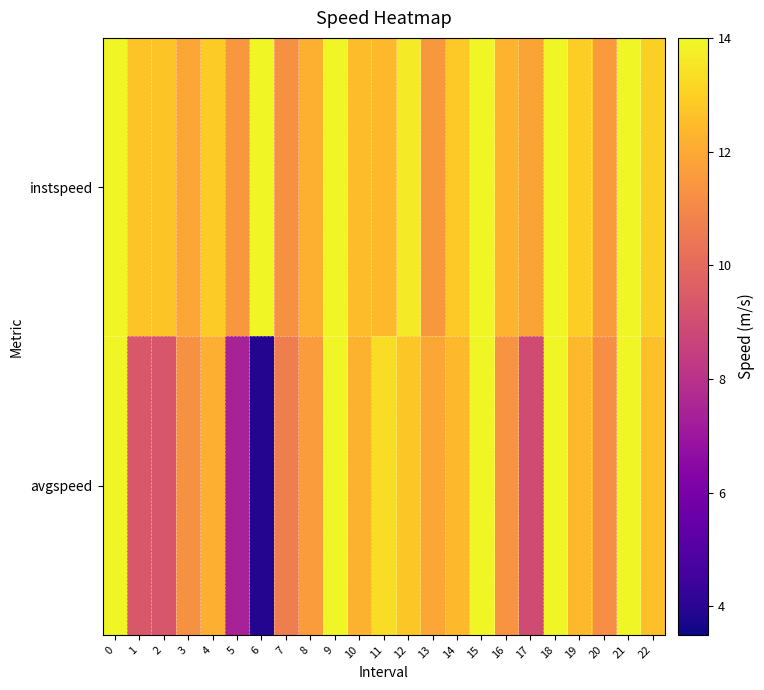

Reading right to left, transcribe all the data shown in this chart.

instspeed: 22=13.0	21=13.9	20=11.6	19=12.9	18=13.9	17=11.8	16=12.3	15=13.9	14=12.8	13=11.5	12=13.6	11=12.4	10=12.5	9=13.9	8=12.2	7=11.3	6=13.9	5=11.5	4=12.9	3=11.9	2=12.7	1=12.7	0=13.9
avgspeed: 22=12.6	21=13.9	20=11.2	19=12.4	18=13.9	17=9.0	16=11.4	15=13.9	14=12.4	13=11.9	12=12.8	11=13.3	10=12.2	9=13.9	8=11.6	7=10.7	6=3.9	5=7.4	4=12.1	3=11.3	2=9.3	1=9.4	0=13.9